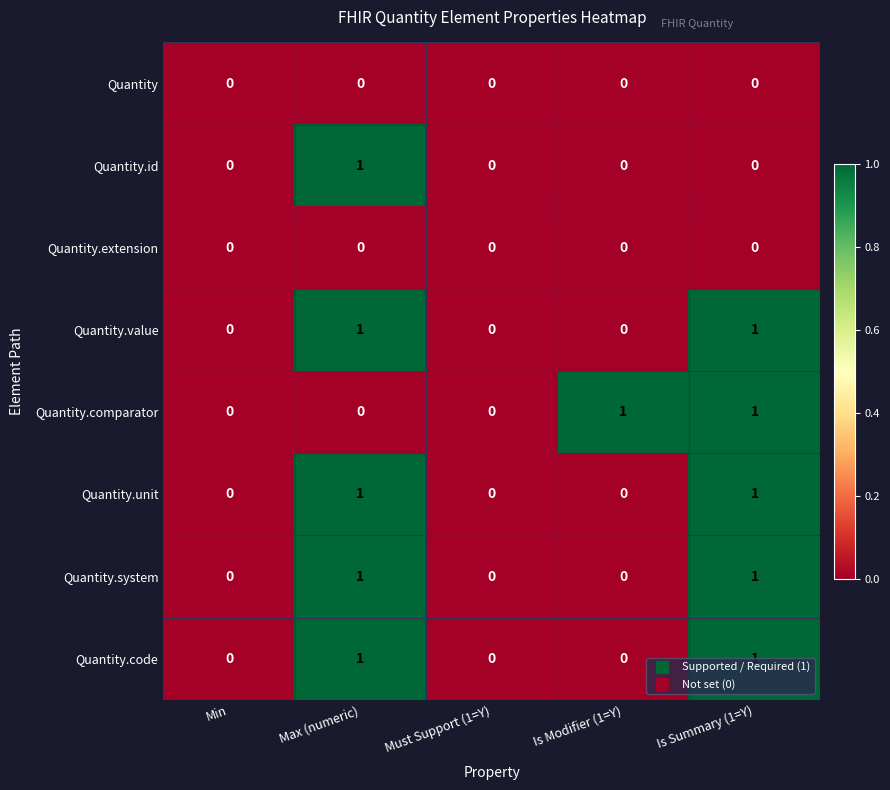

True or false: Quantity.value has a value of 0 at Min.

True